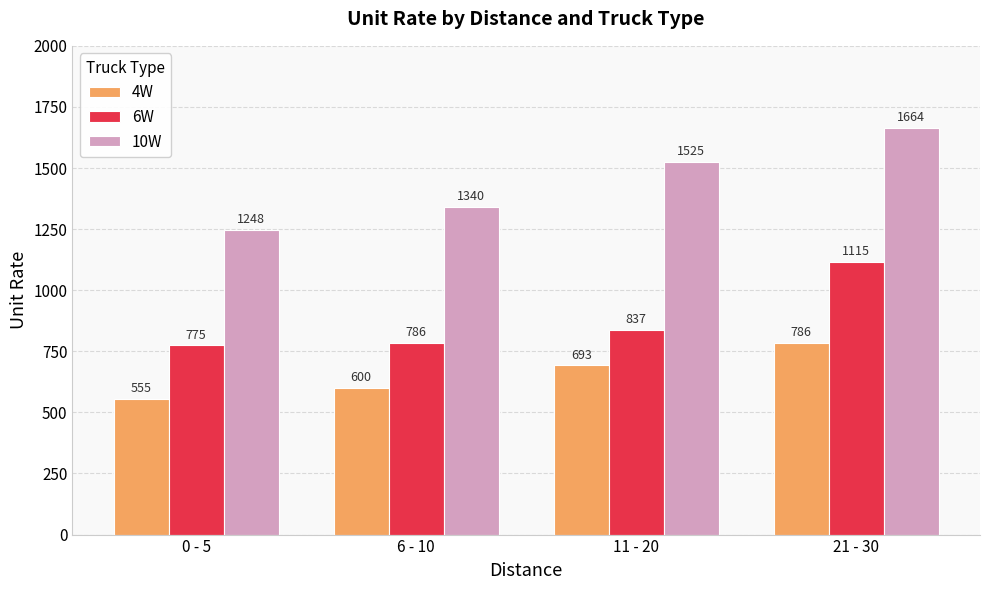

How many data points in 4W are less than 693?

2